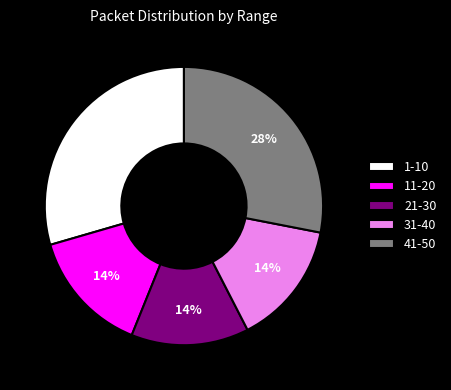

To the nearest percent, what is the average slice percentage?

20%